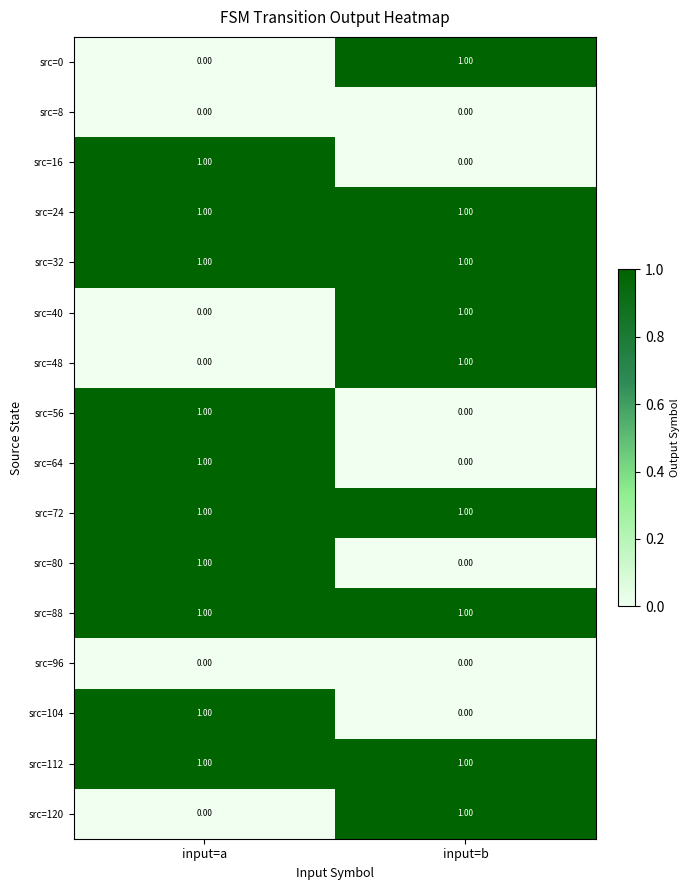

At which category is the sum across all series the highest?

input=a